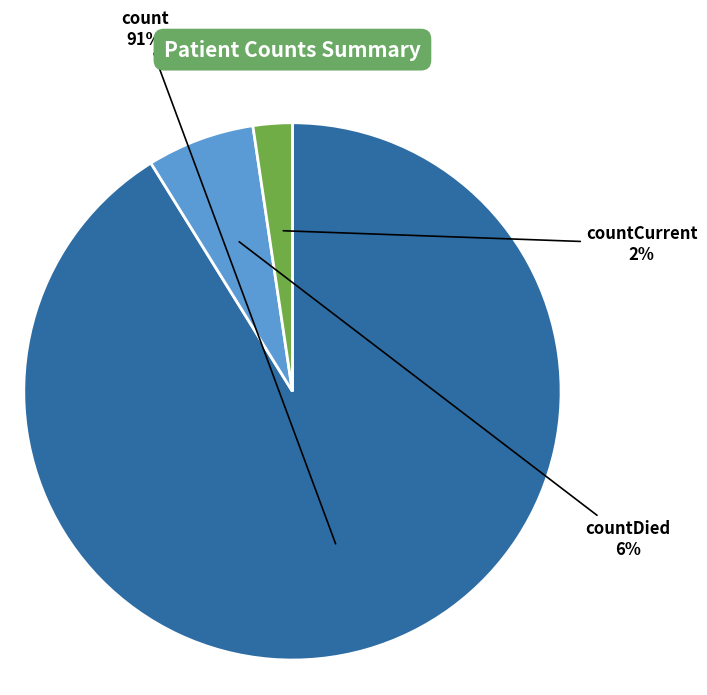

To the nearest percent, what is the average slice percentage?

33%